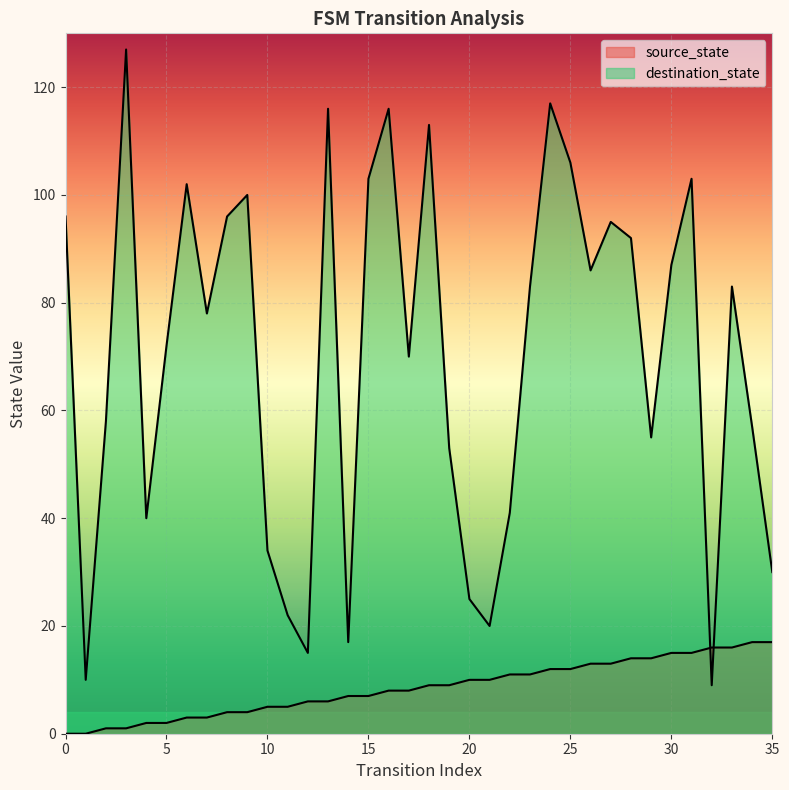

At which category does destination_state reach its first local peak?

3